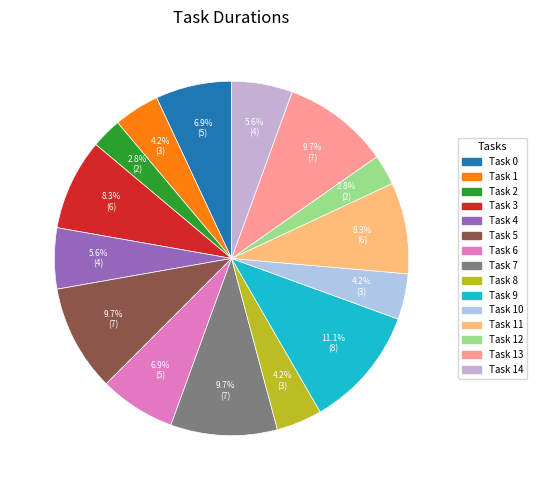

To the nearest percent, what is the difference between the largest and smallest slice percentages?

8%